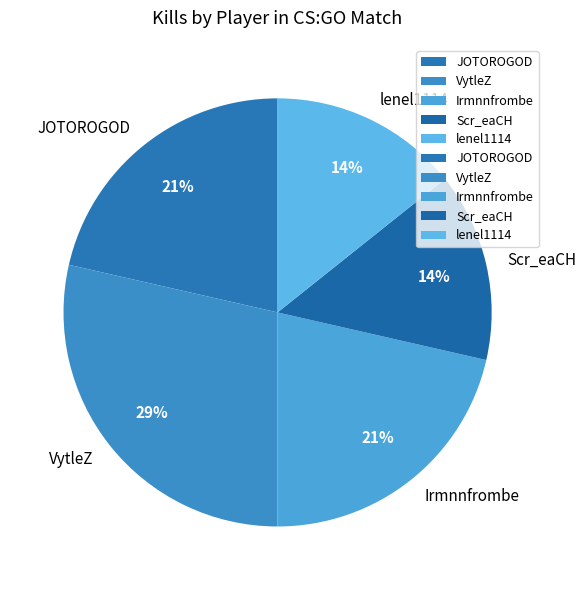

To the nearest percent, what is the average slice percentage?

20%